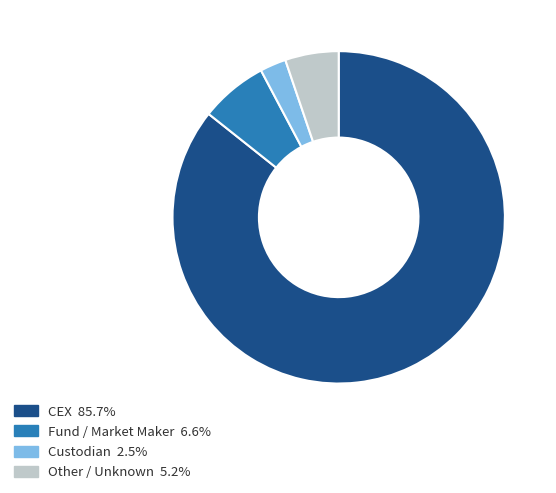

Is there any slice that represents more than half of the pie?

Yes